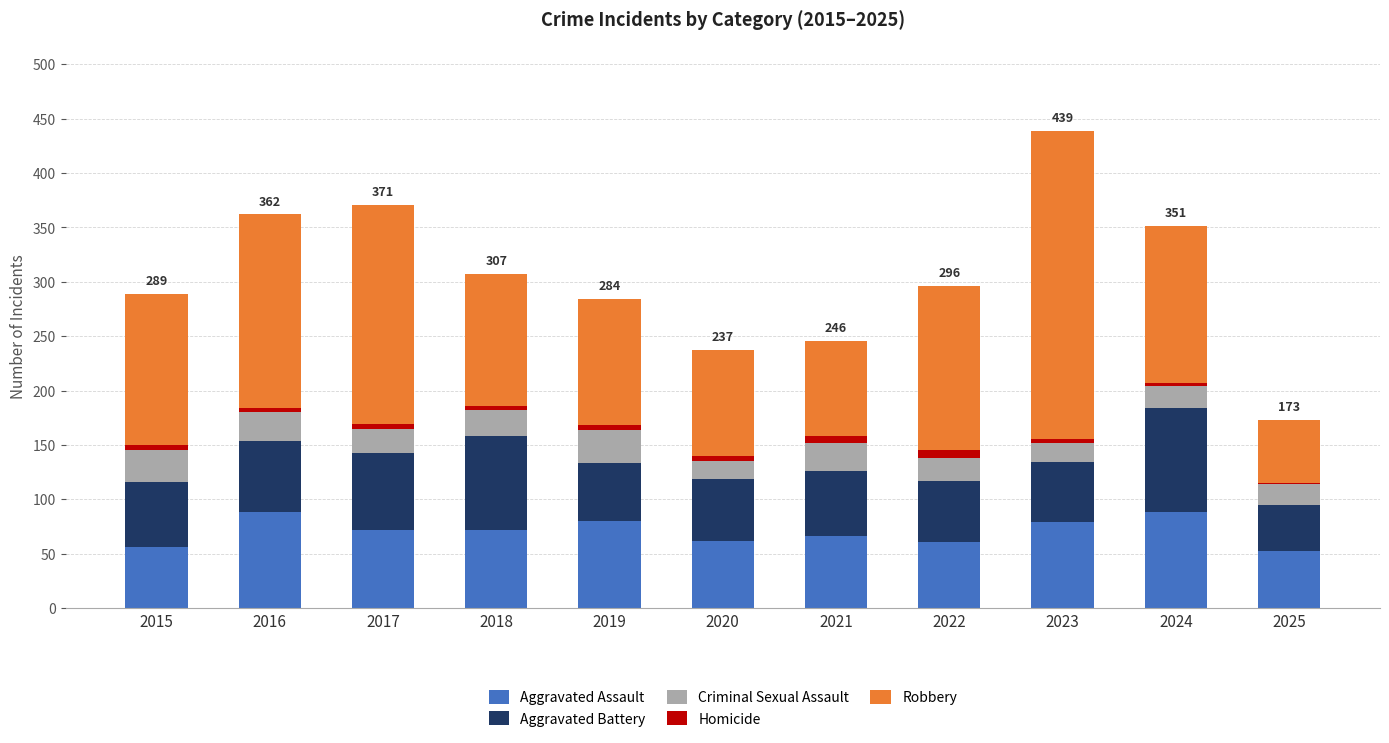

What is the maximum value for Aggravated Assault?

88